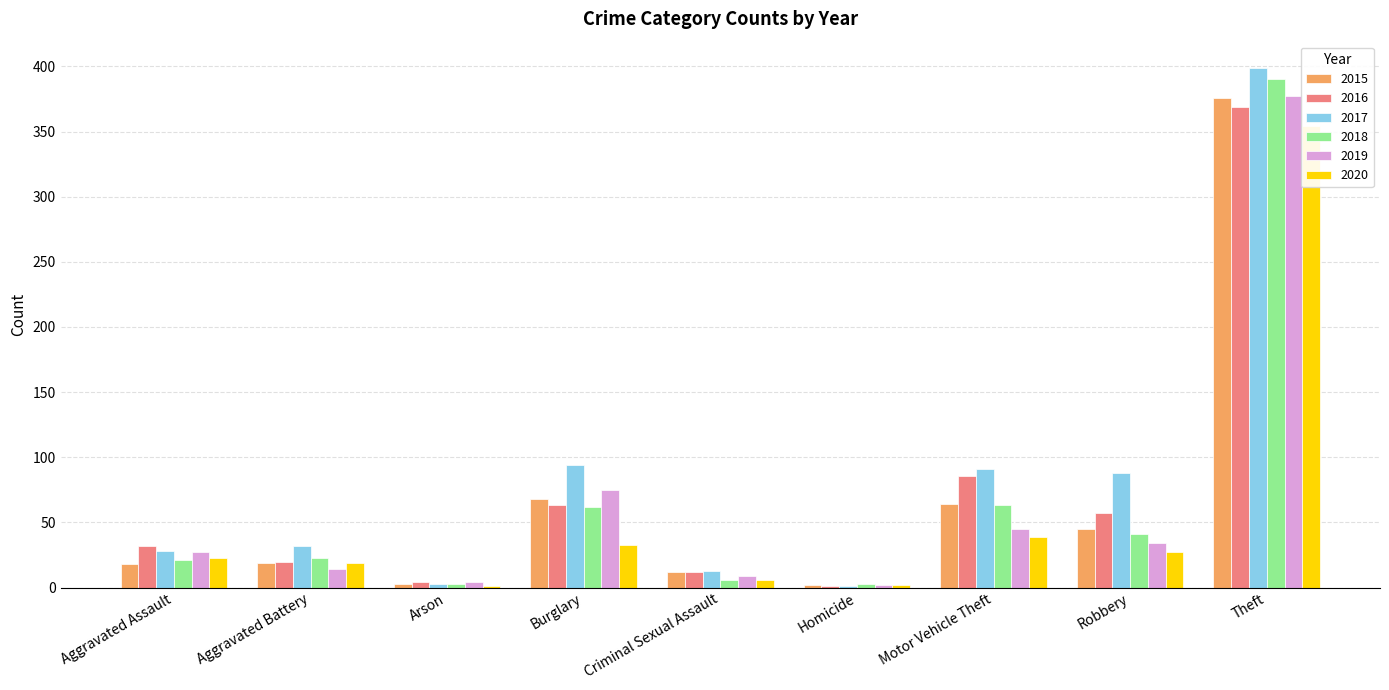

Reading left to right, list all the values displayed in this chart.

2015: 18	19	3	68	12	2	64	45	376
2016: 32	20	4	63	12	1	86	57	369
2017: 28	32	3	94	13	1	91	88	399
2018: 21	23	3	62	6	3	63	41	390
2019: 27	14	4	75	9	2	45	34	377
2020: 23	19	1	33	6	2	39	27	354